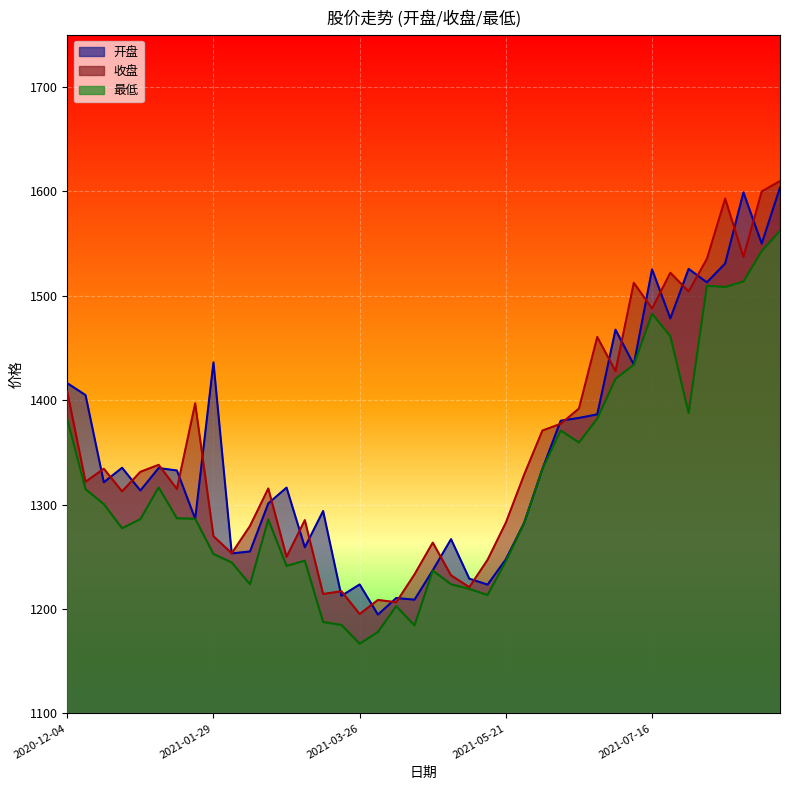

What position from the left is 2021-02-10?

11